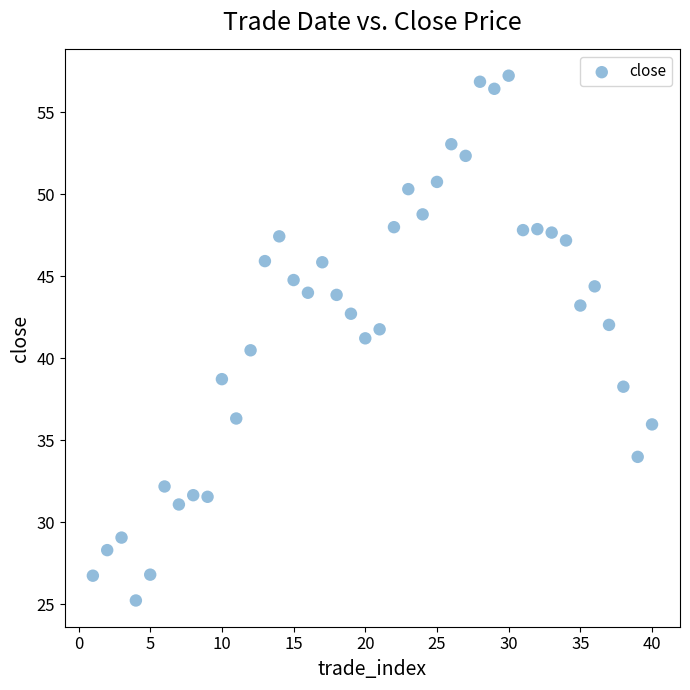

What is the range of X values (max minus min)?

39.0